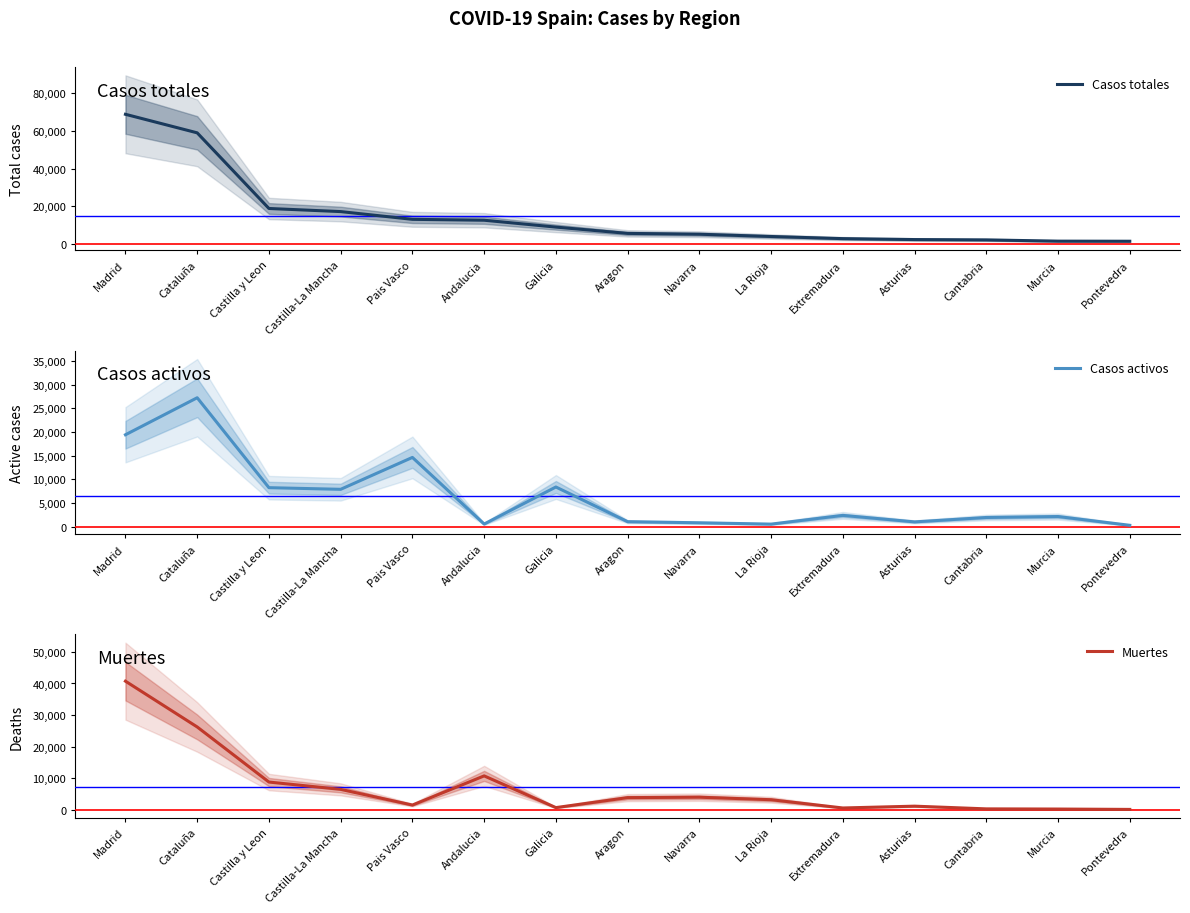

How many lines are shown in the chart?

3